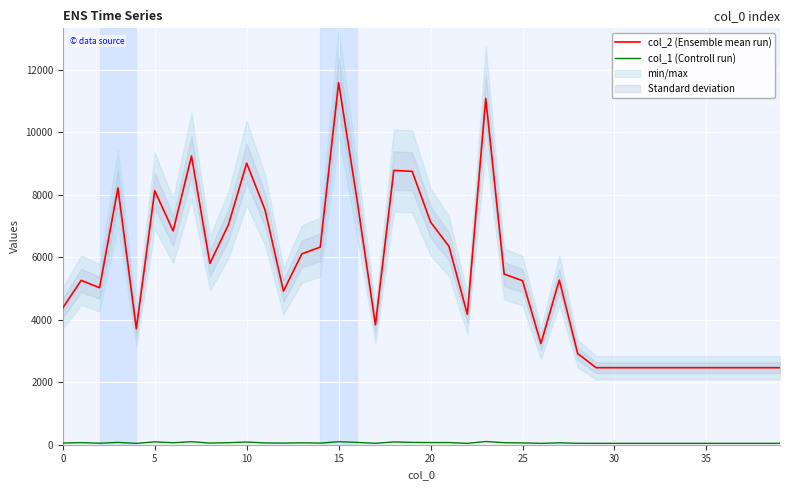

At which category is the sum across all series the highest?

15